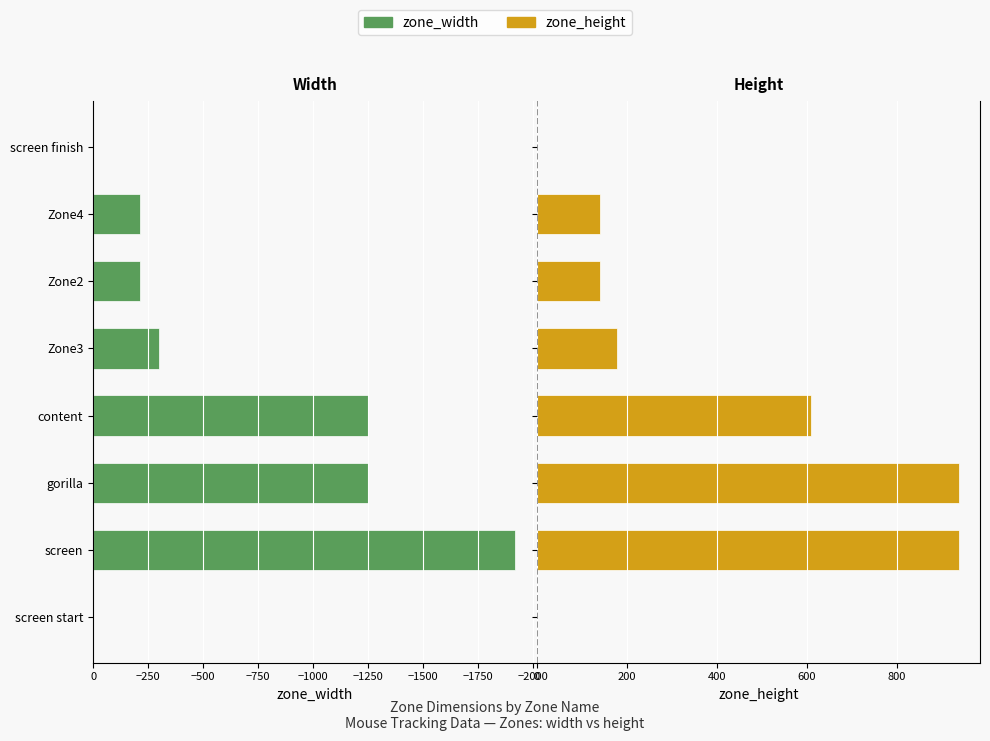

At screen finish, list the series in order from largest to smallest.

zone_width, zone_height